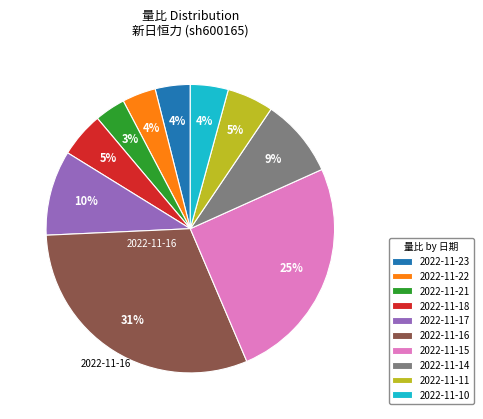

The 2022-11-15 slice represents 25% of the pie. True or false?

True